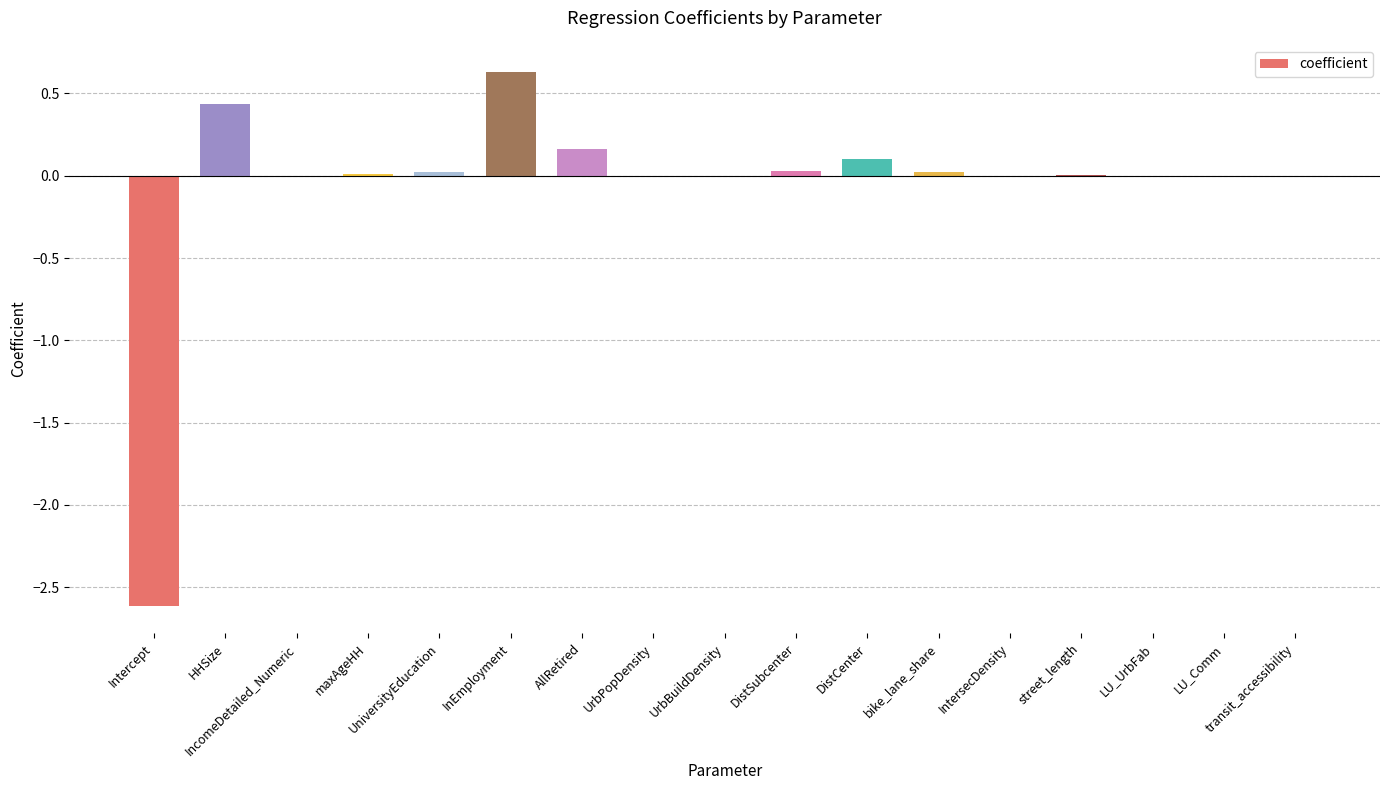

The value at DistSubcenter is 0.0. True or false?

True